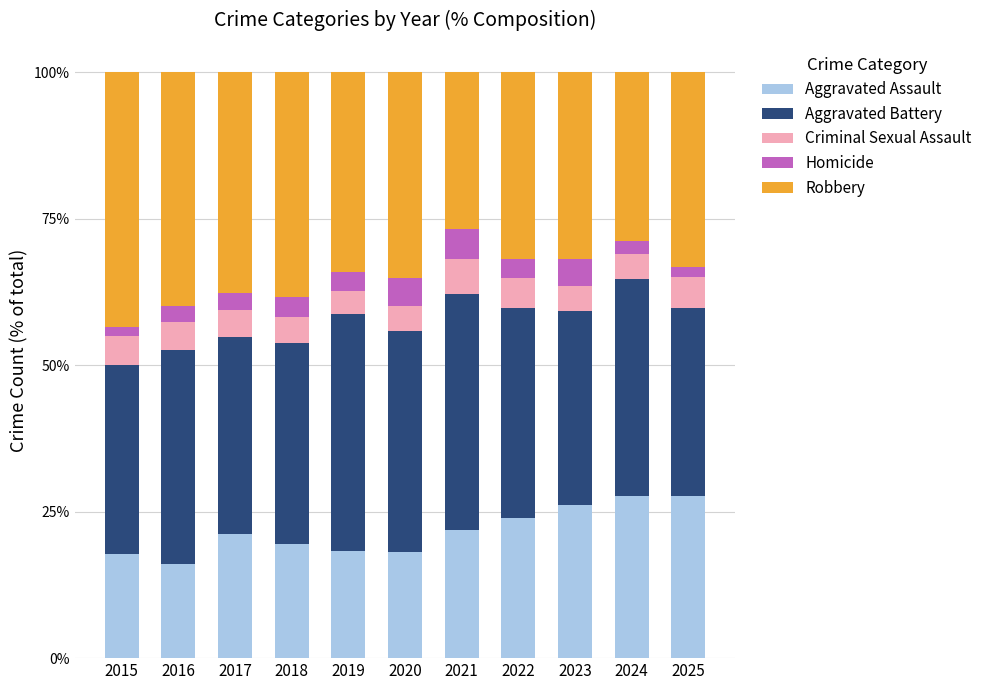

What is the total value across all series at 2021?

100.0